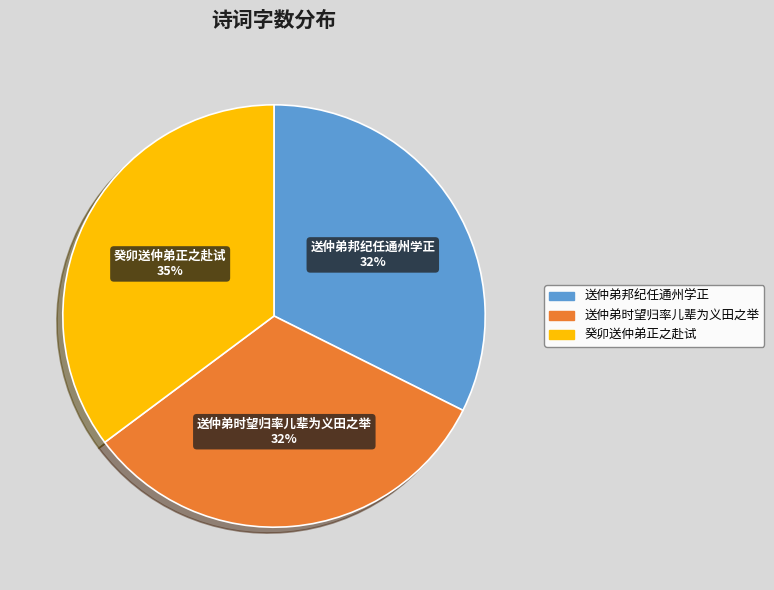

To the nearest percent, what is the difference between the largest and smallest slice percentages?

3%